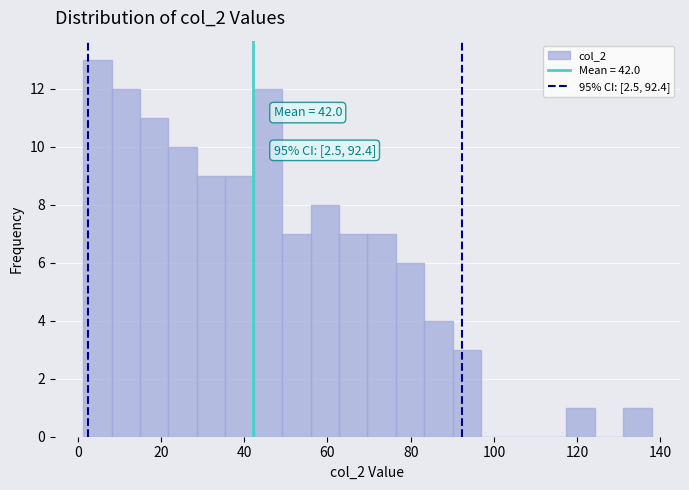

Read against the x-axis, roughly where is the centre of the tallest bar?

4